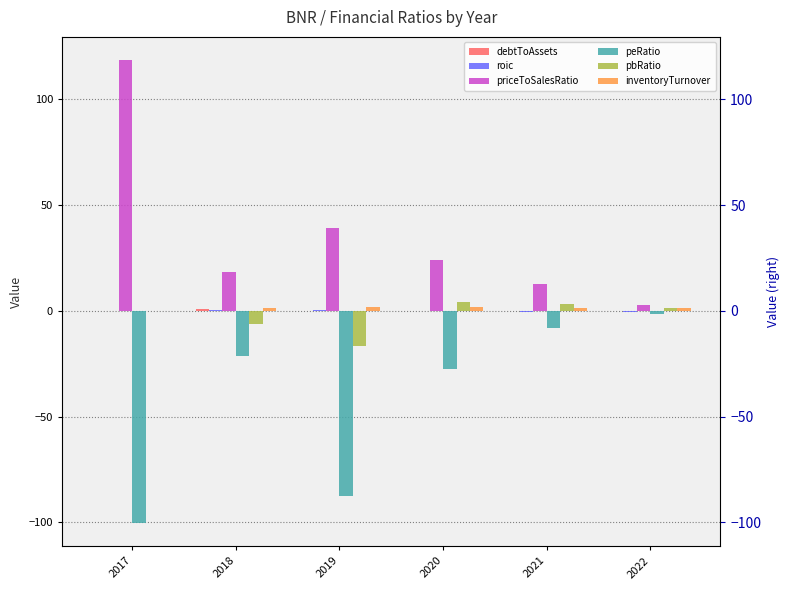

What are all the series names shown in the legend?

debtToAssets, roic, priceToSalesRatio, peRatio, pbRatio, inventoryTurnover